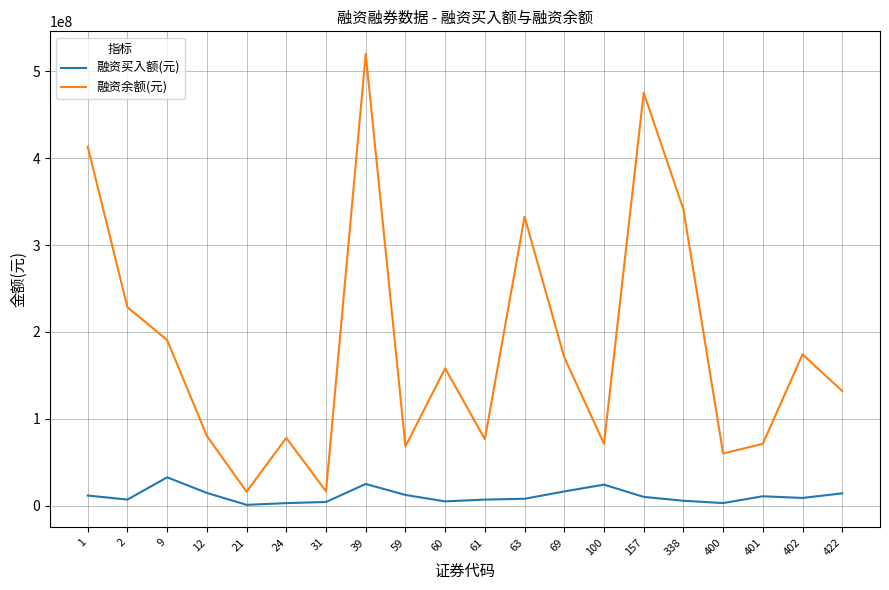

What is the total value across all series at 21?

17393273